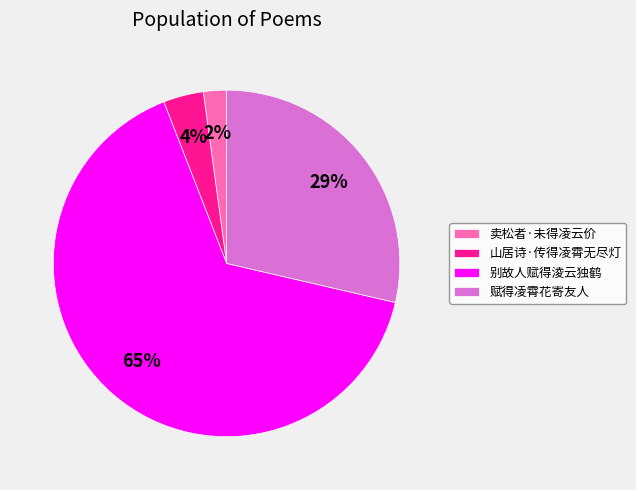

Between 卖松者·未得凌云价 and 别故人赋得淩云独鹤, which is larger?

别故人赋得淩云独鹤